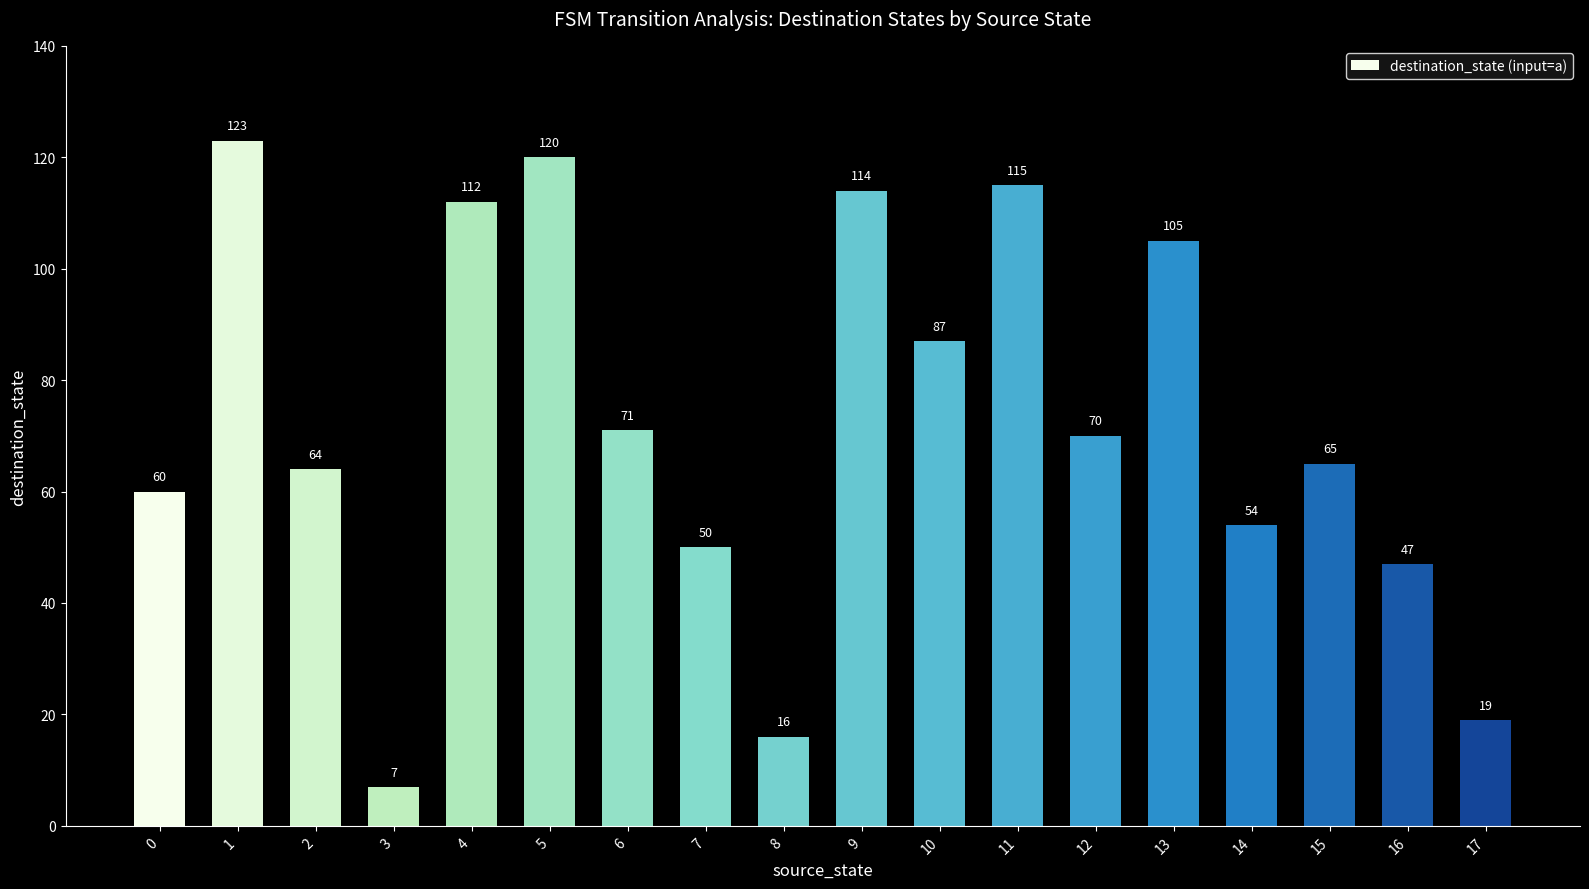

What is the change in value from 3 to 12?

+63